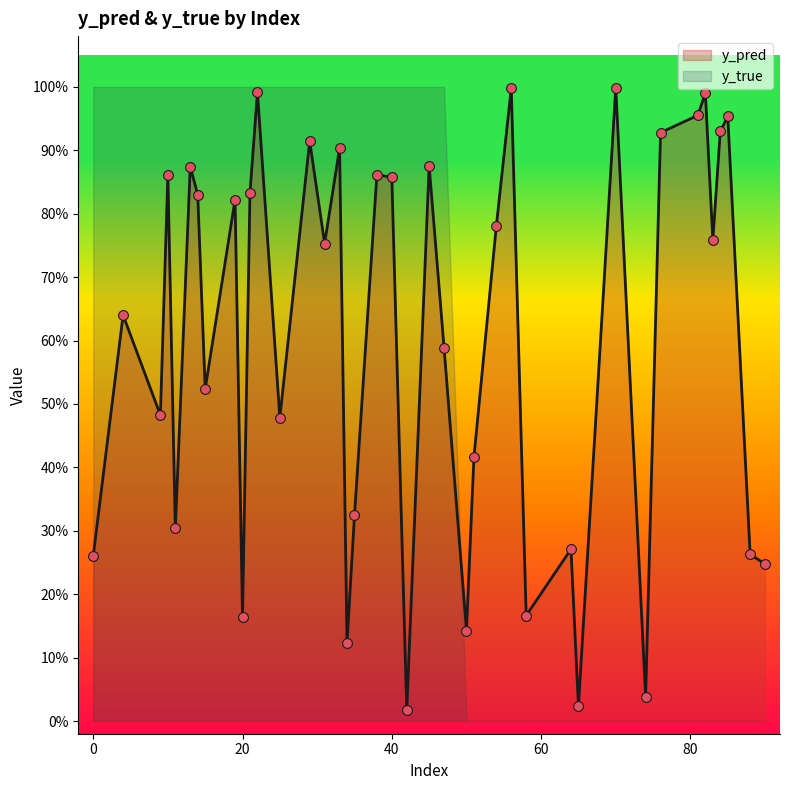

What are all the series names shown in the legend?

y_pred, y_true